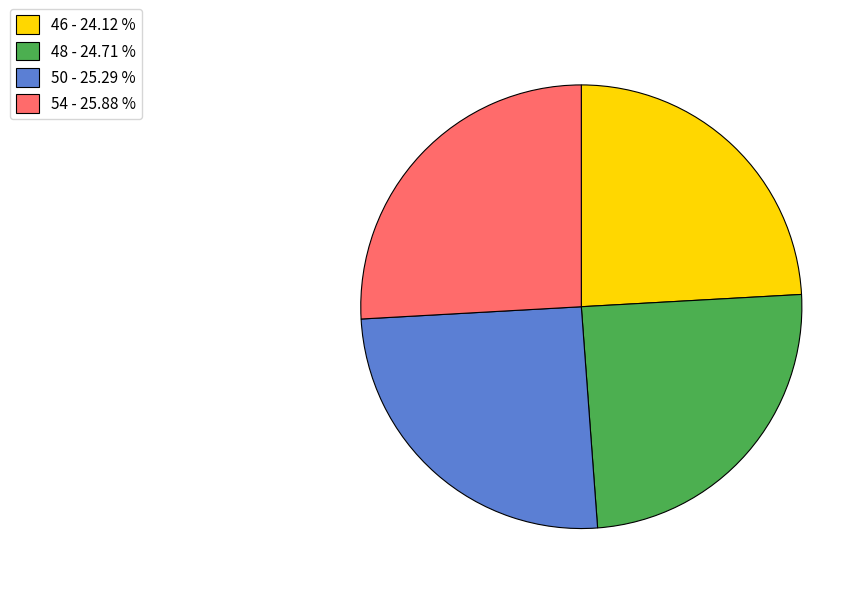

How many slices are in this pie chart?

4